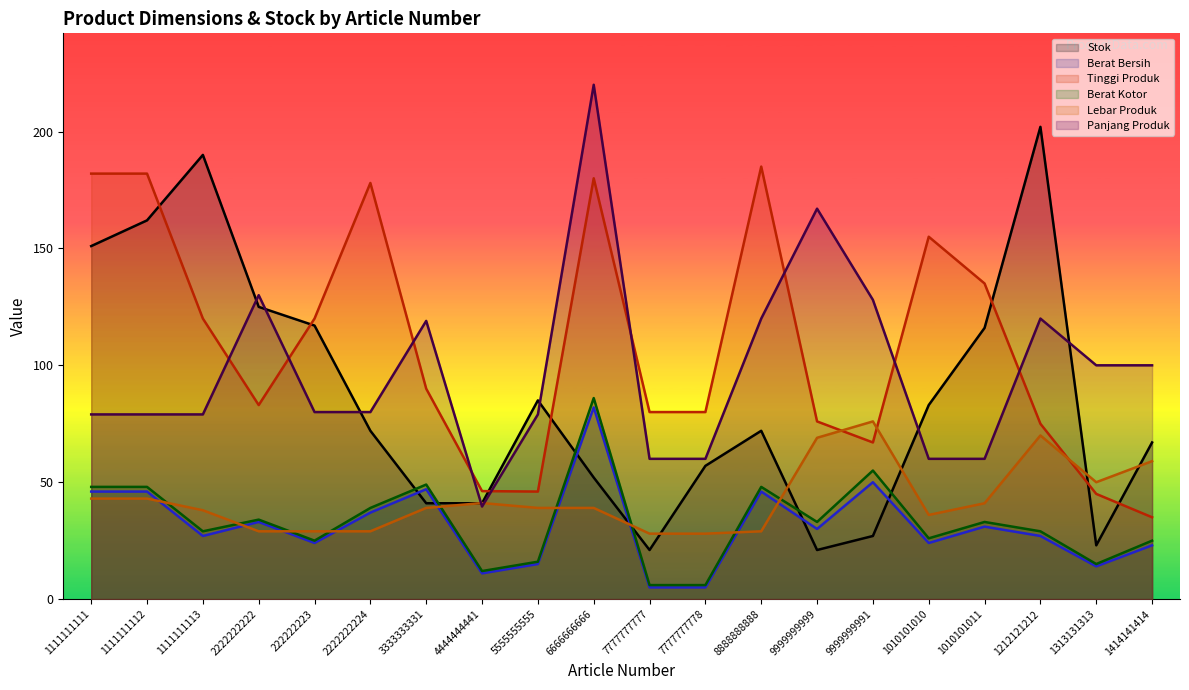

Count the number of categories in the chart.

20